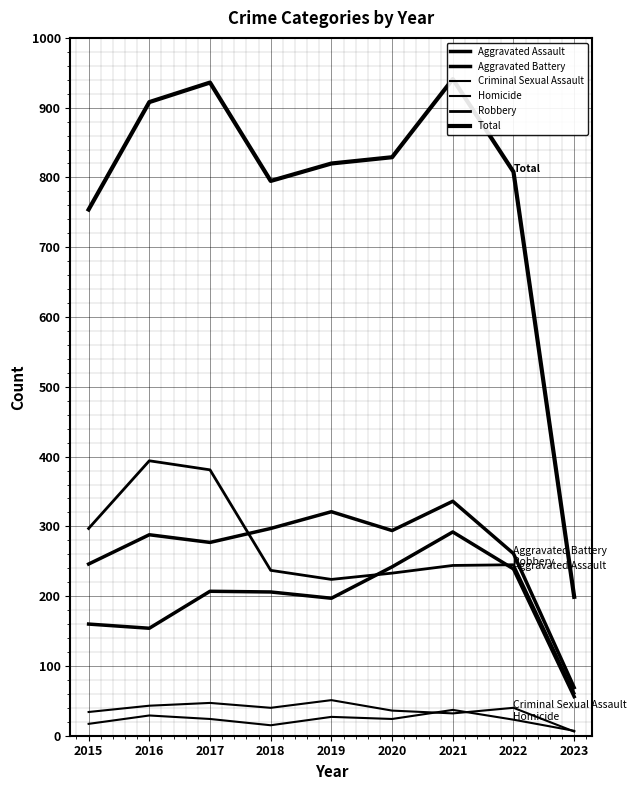

Which series has the widest spread of values?

Total